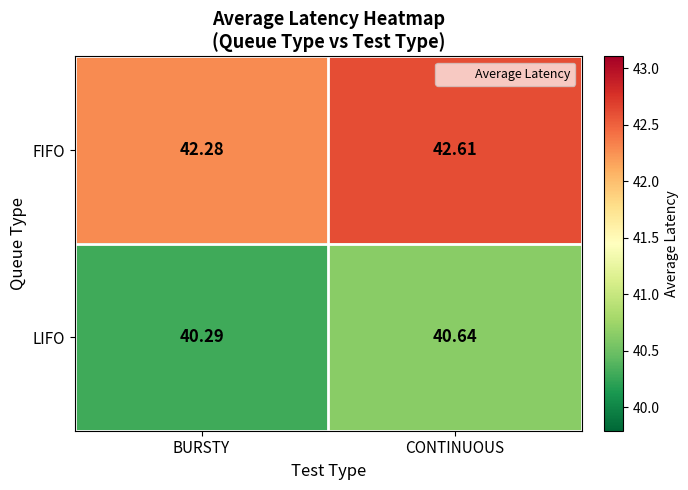

Where is LIFO nearest to the value 40?

BURSTY